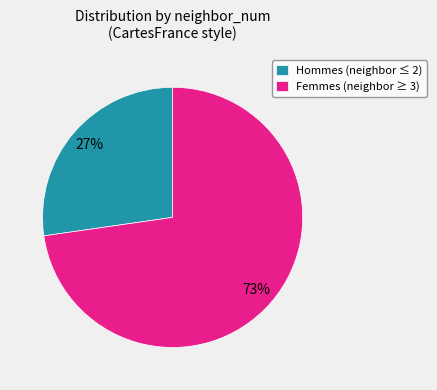

Count the number of slices in the pie.

2